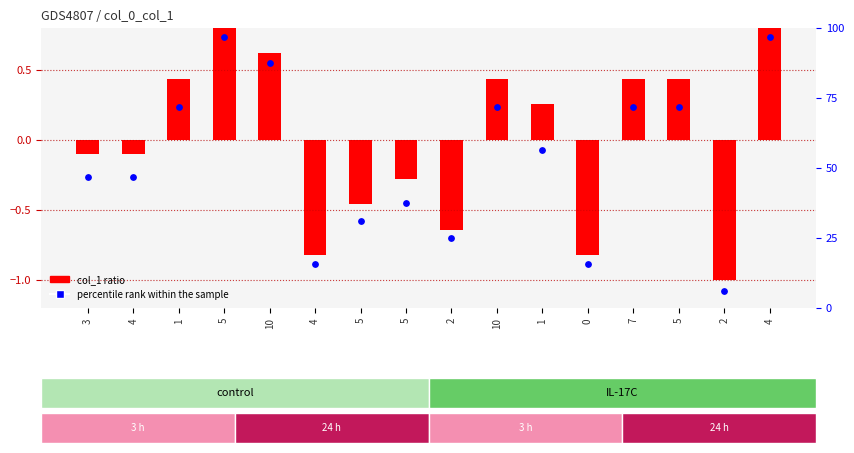

At which category is the sum across all series the highest?

5